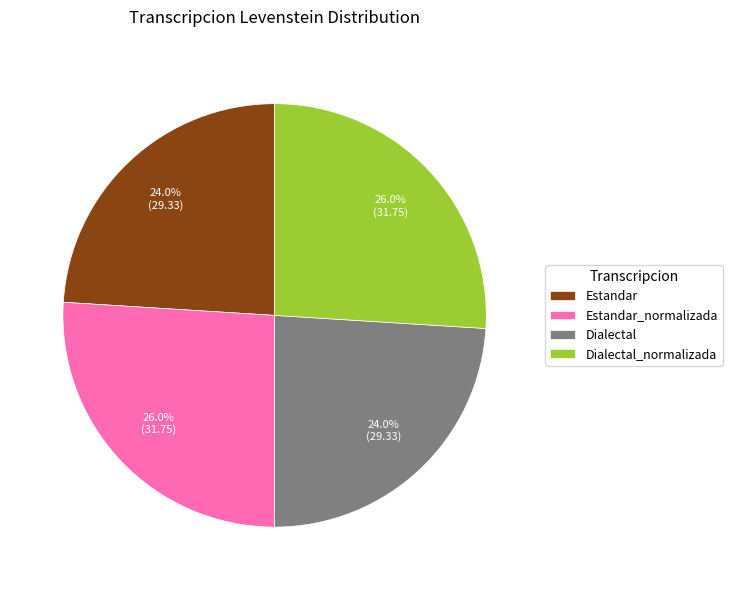

Does any single category account for the majority?

No